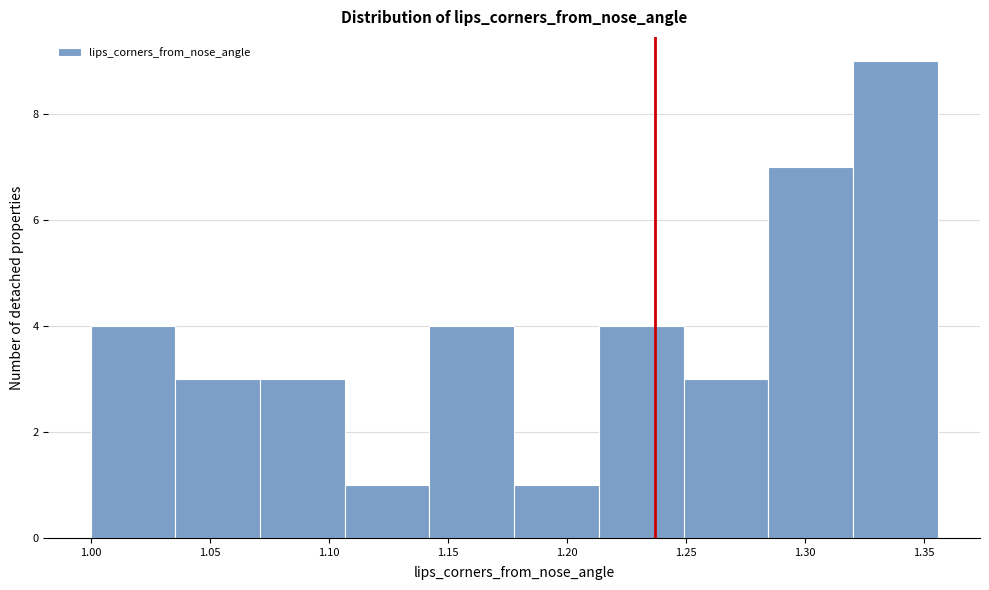

What is the height of the bar covering 1.320 to 1.355 on the x-axis? Neither the bar edges nor the heights are printed on the chart, so give them approximately, as read against the axes.

9